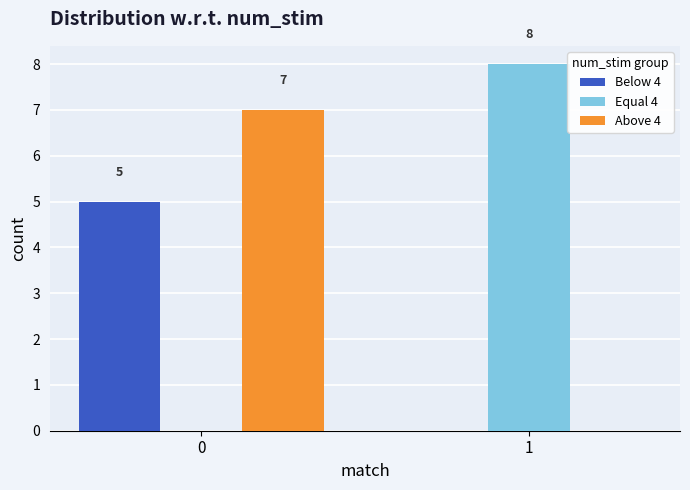

What is the maximum value shown in the chart?

8